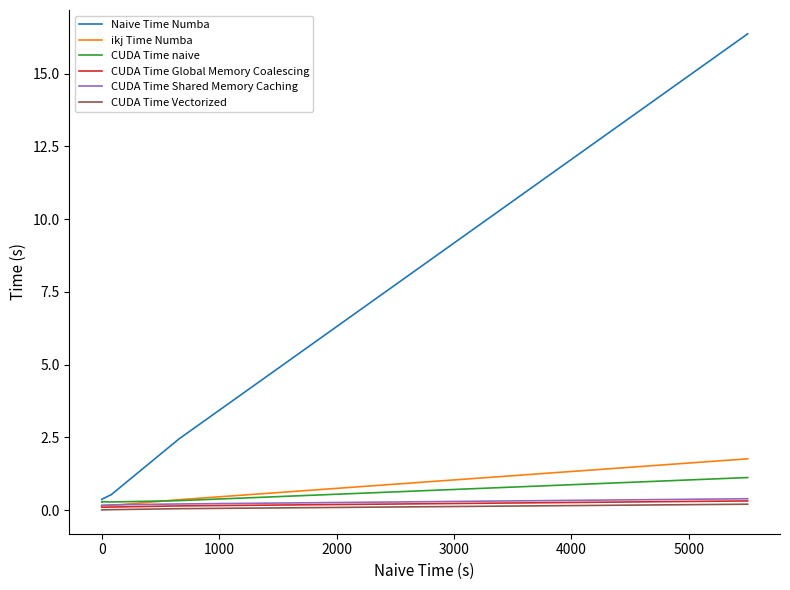

Which series has the largest total across all categories?

Naive Time Numba